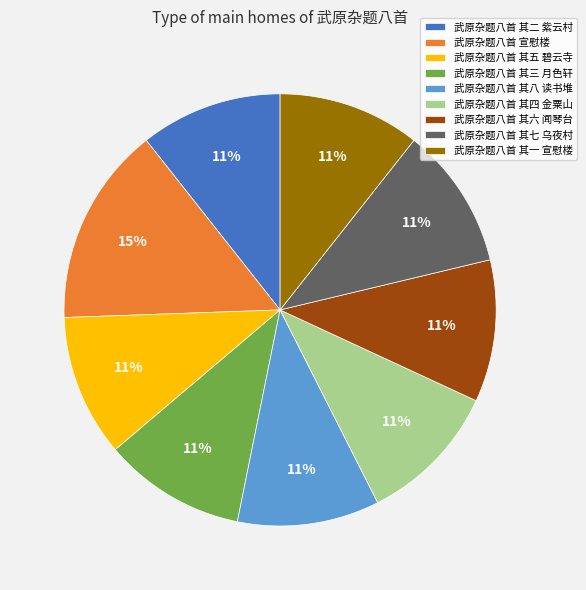

How many slices are in this pie chart?

9